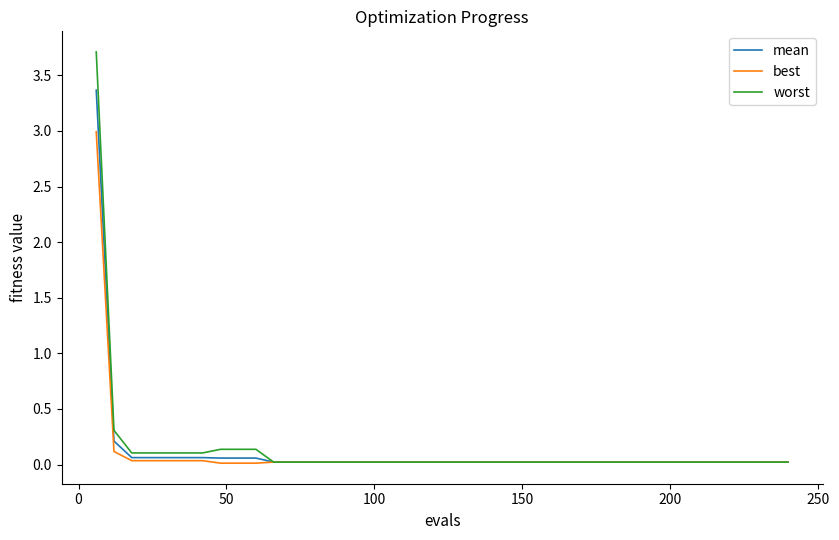

Count the number of data series in this chart.

3